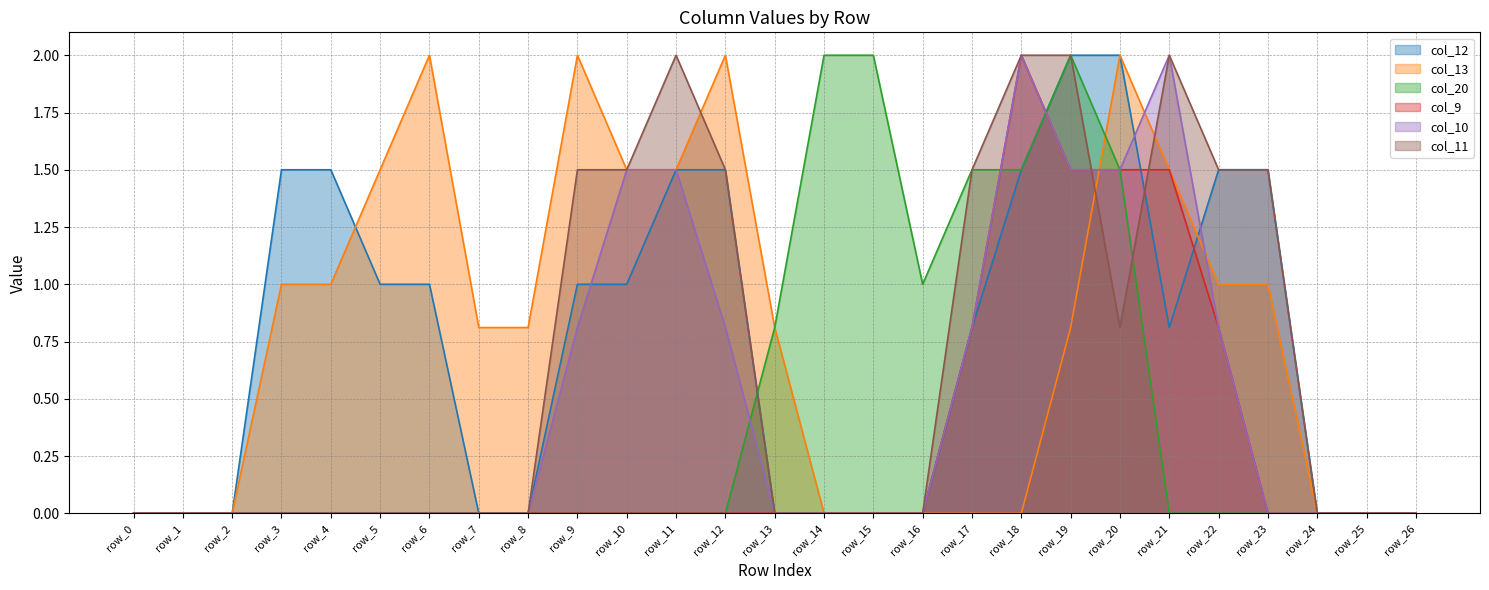

Does the chart display data point markers on the line(s)?

No